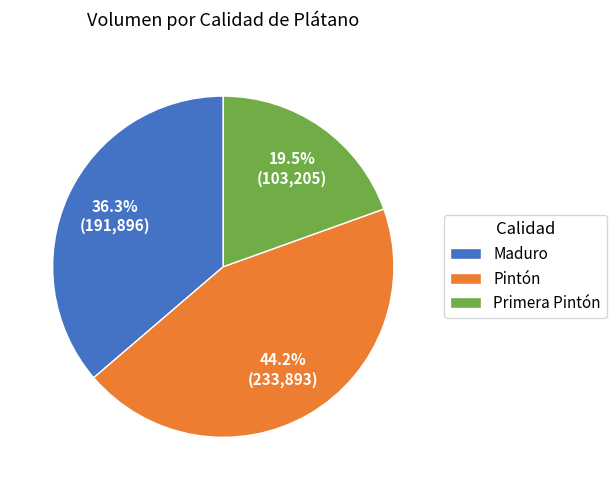

Count the number of slices in the pie.

3